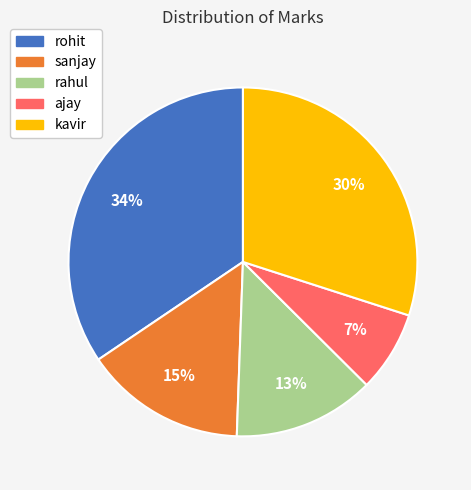

Rank the categories by value from highest to lowest.

rohit, kavir, sanjay, rahul, ajay